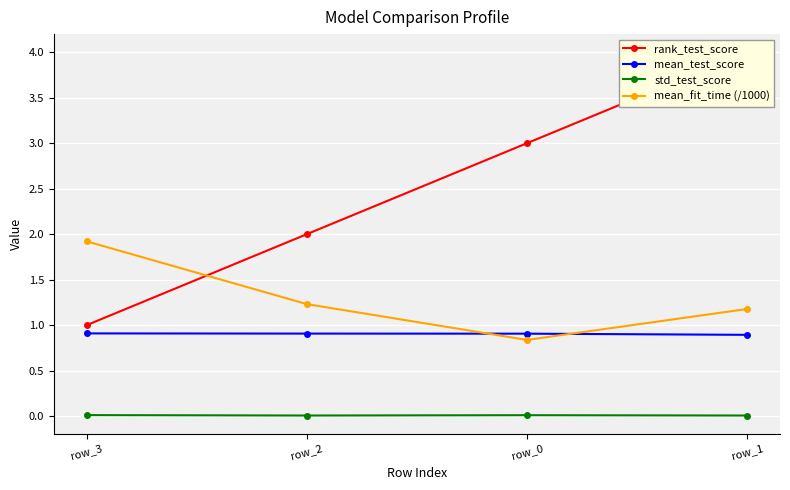

At how many categories does at least one series exceed 1?

4